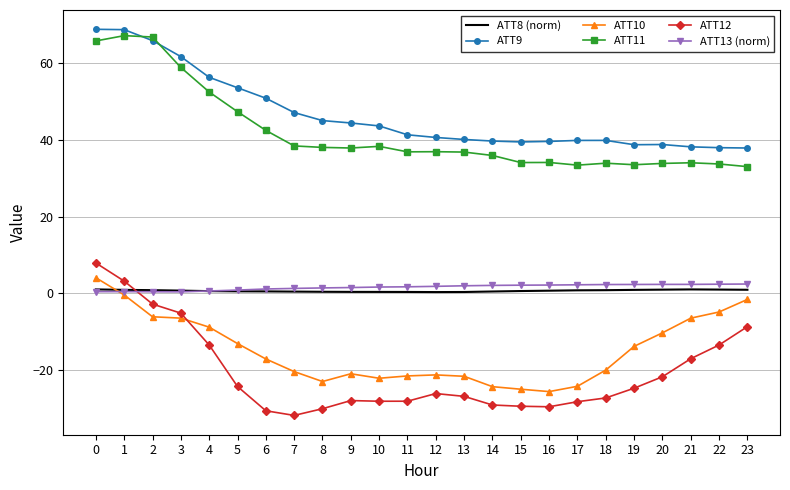

What is the sum of all ATT10 values?

-355.6